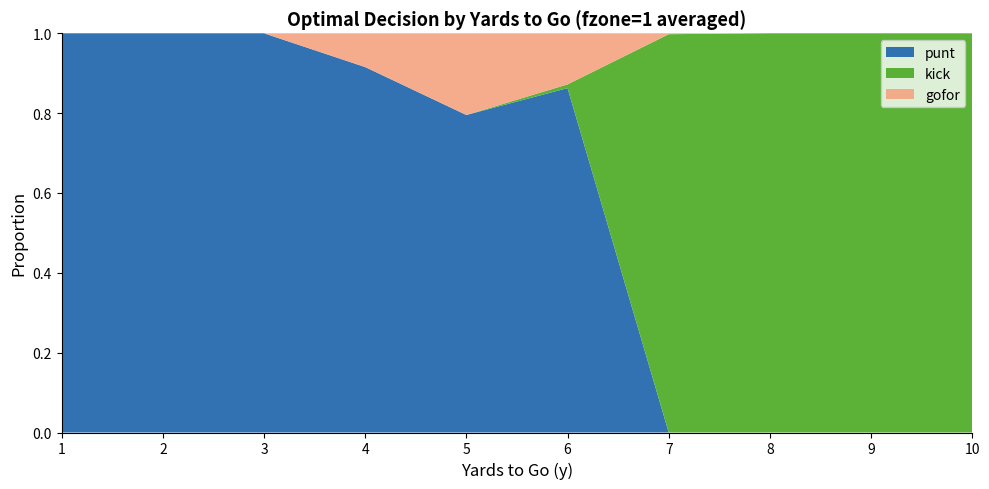

The punt series shows 0.0 at 8. True or false?

True